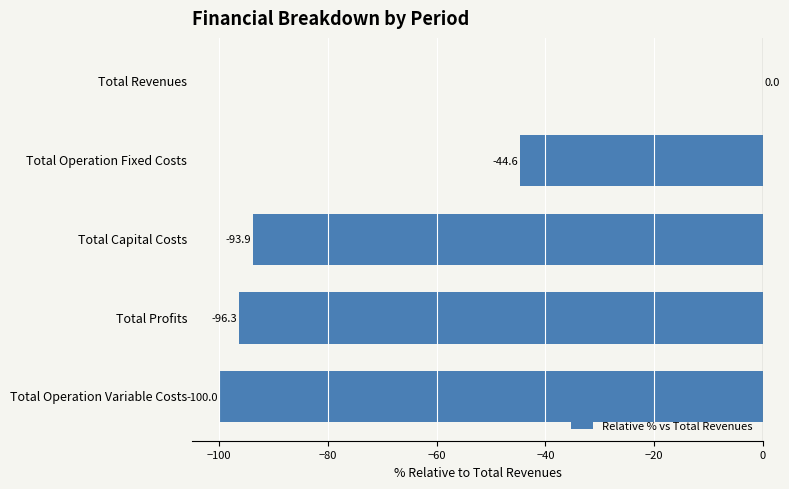

Which label corresponds to the largest value in the chart?

Total Revenues